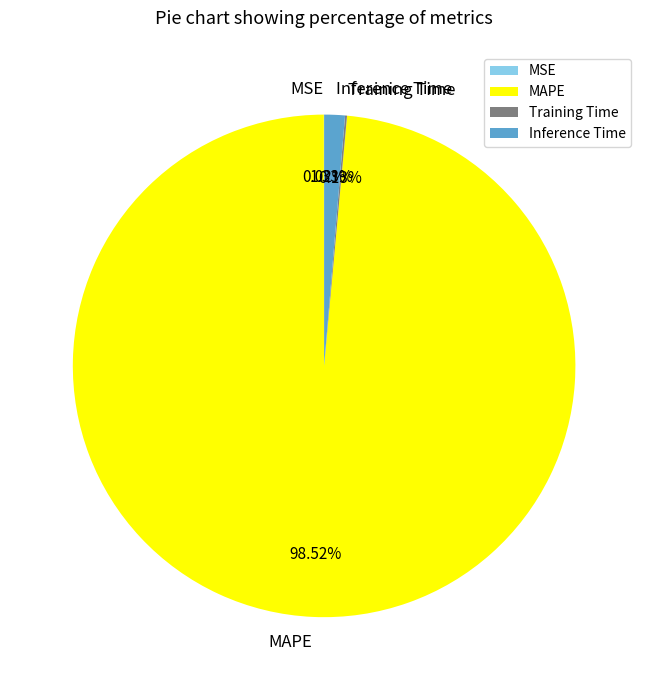

Which slice is the largest?

MAPE